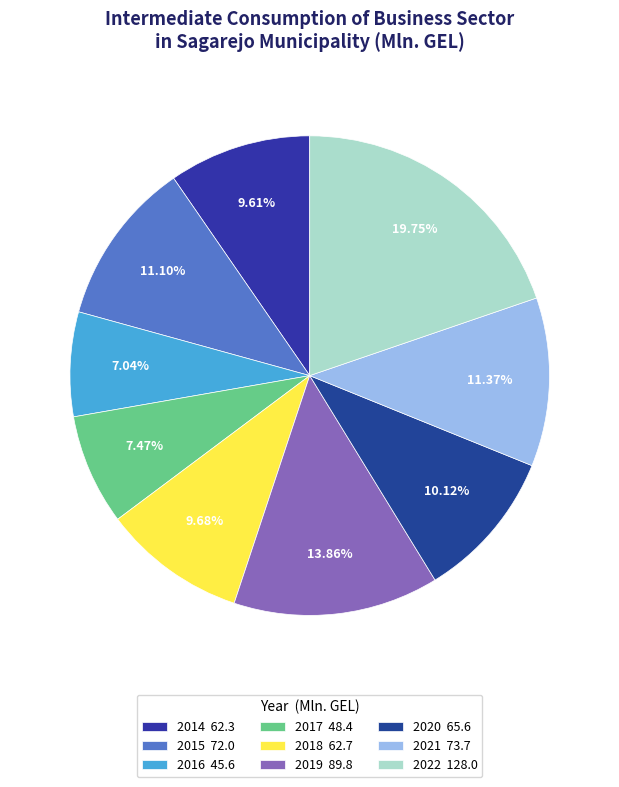

How many slices are in this pie chart?

9